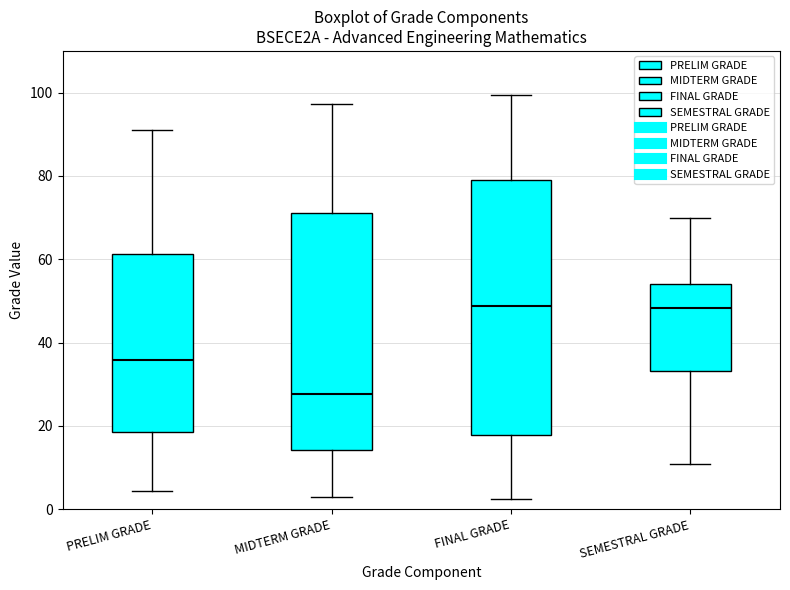

Reading left to right, read every box against the y-axis: the position of its median line, the range the box covers, and the ends of its whiskers. The values are not printed on the chart, so give them approximately, as read against the axis.

PRELIM GRADE: median 36, box 18 to 62, whiskers 4 to 92
MIDTERM GRADE: median 28, box 14 to 72, whiskers 2 to 98
FINAL GRADE: median 48, box 18 to 78, whiskers 2 to 100
SEMESTRAL GRADE: median 48, box 34 to 54, whiskers 10 to 70